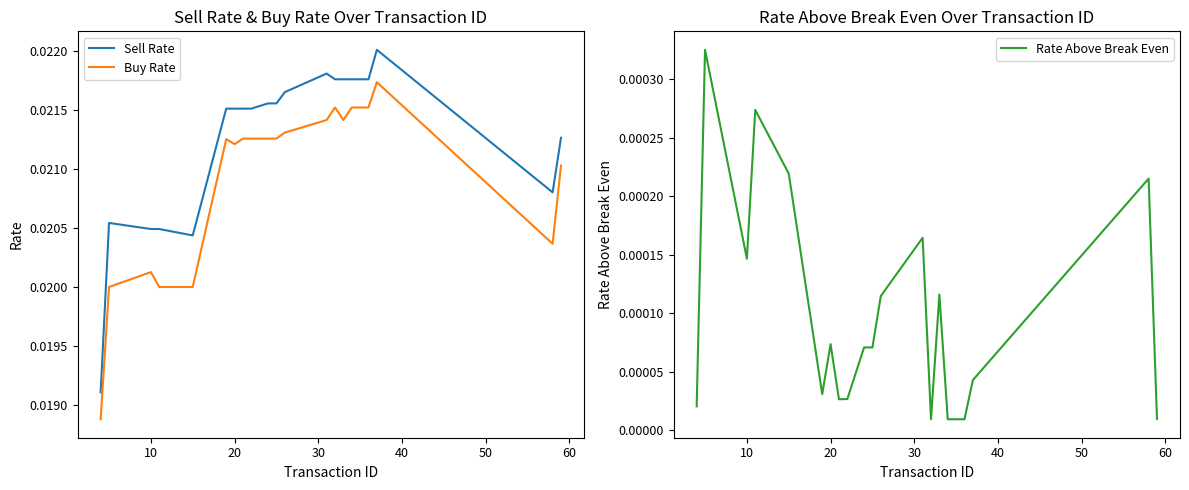

How many interior local peaks does the Rate Above Break Even series have?

7